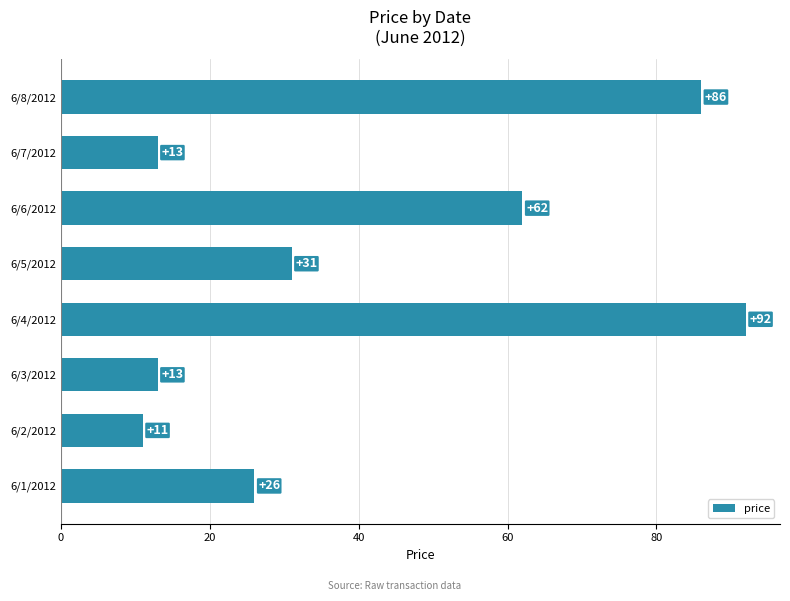

How many values are below 31?

4